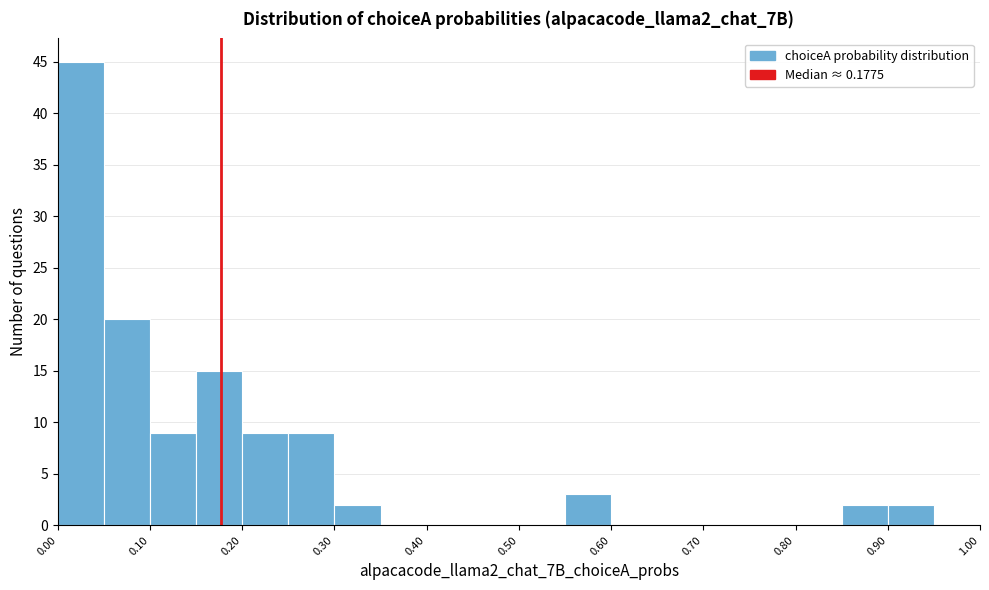

How tall is the bar that spans 0.20 to 0.25 on the x-axis? The values are not printed on the chart, so give them approximately, as read against the axis.

9